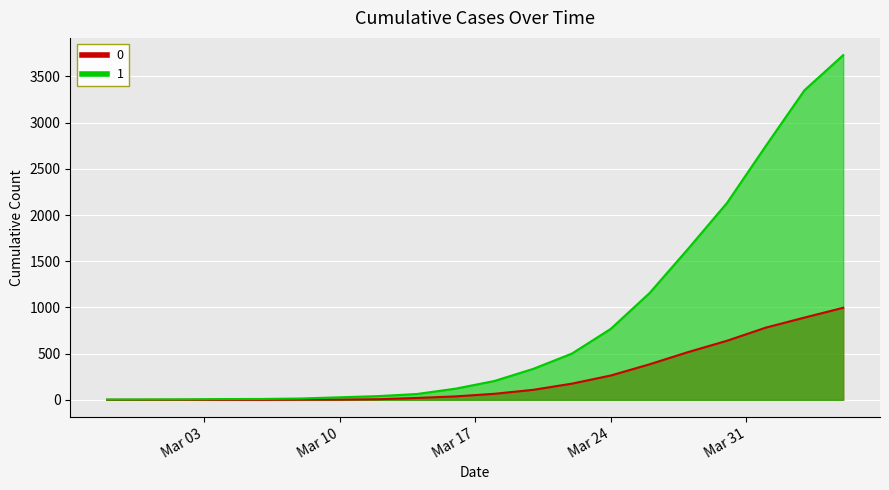

How many lines are shown in the chart?

2